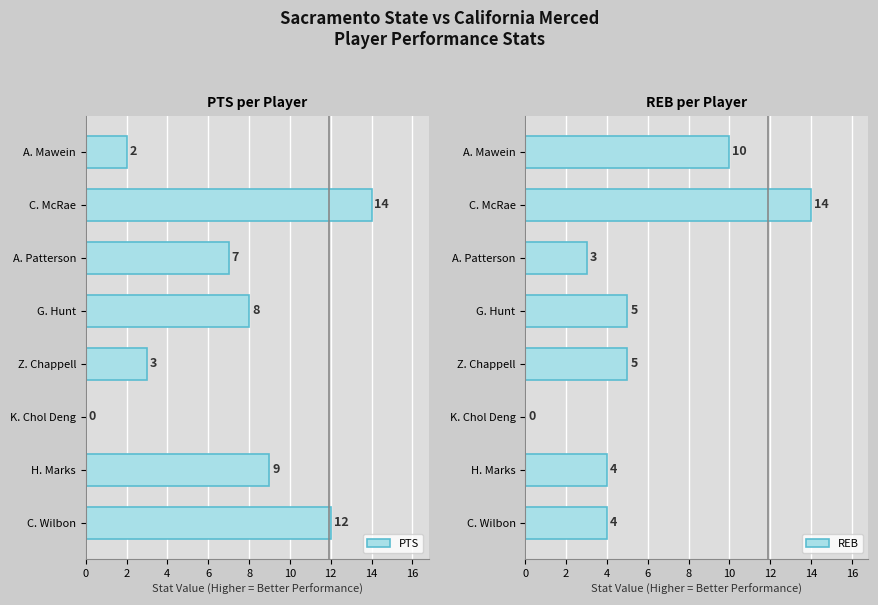

List the series in order of their peak value, lowest first.

PTS, REB